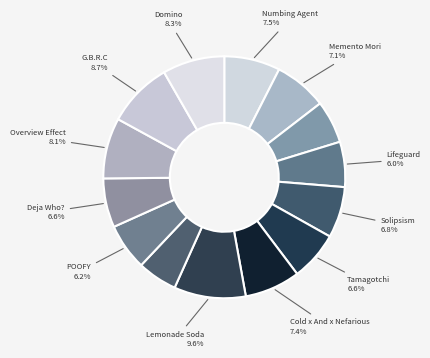

Is there any slice that represents more than half of the pie?

No